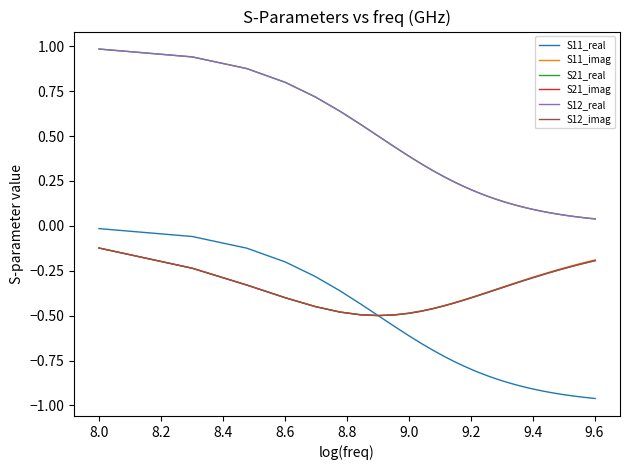

Does the chart display data point markers on the line(s)?

No